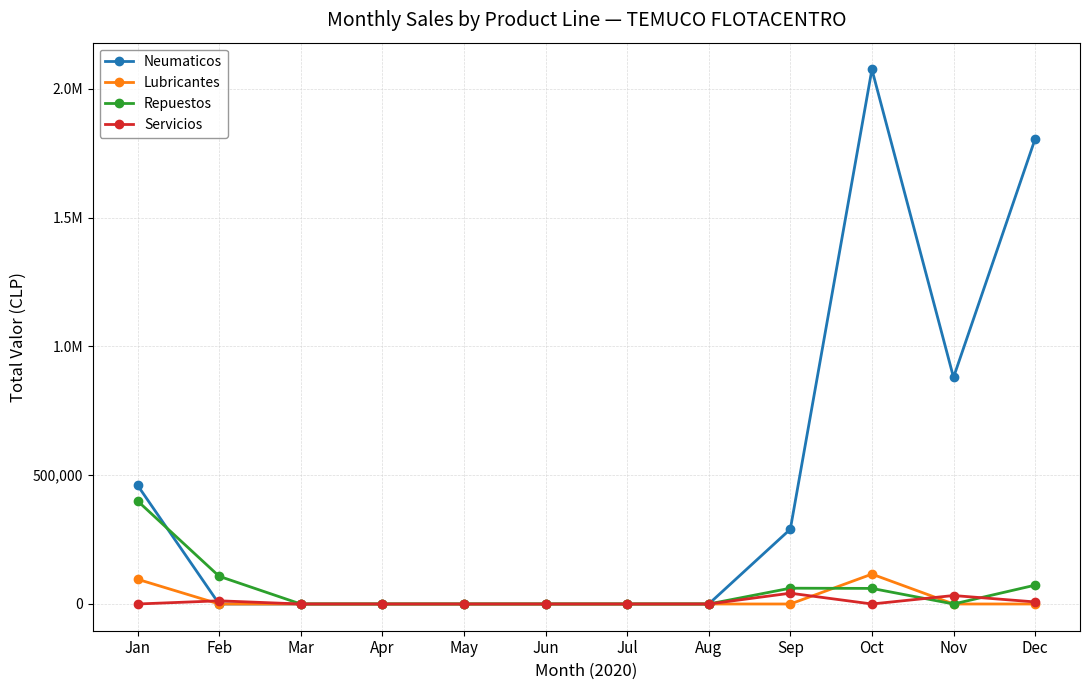

Between which two adjacent categories do Repuestos and Lubricantes first intersect?

Sep and Oct